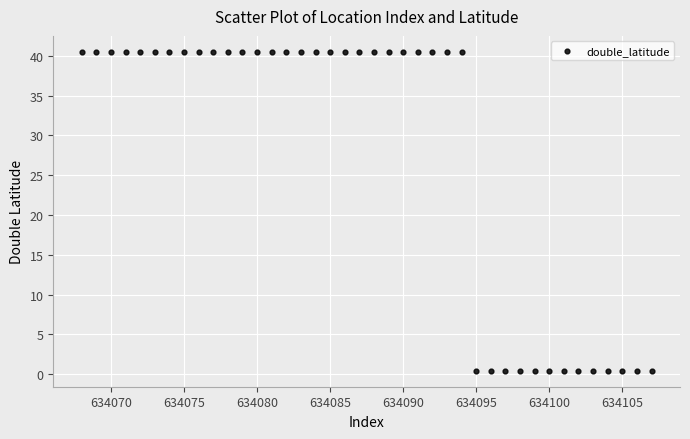

What is the range of X values (max minus min)?

39.0